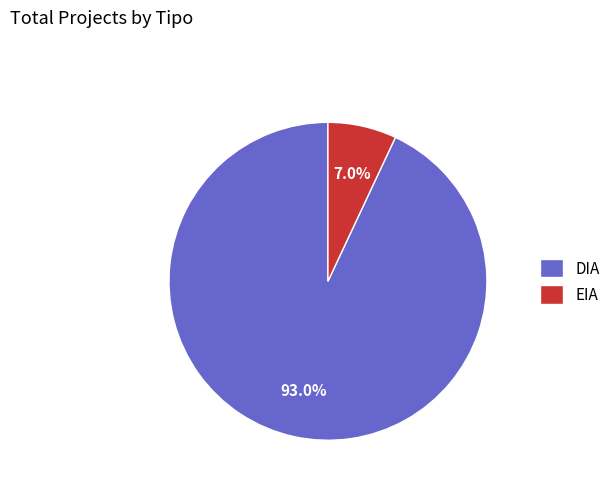

How many segments does this pie chart have?

2